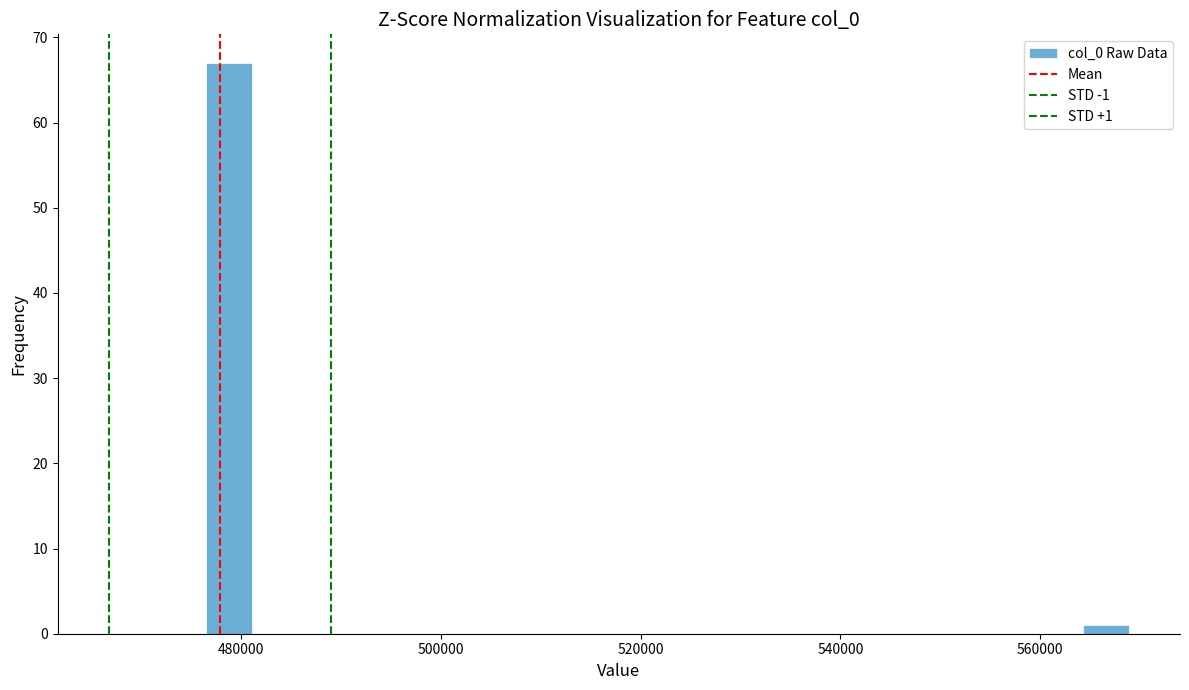

Around what value on the x-axis is the tallest bar? Give the approximate position of its centre, as read against the axis.

478000